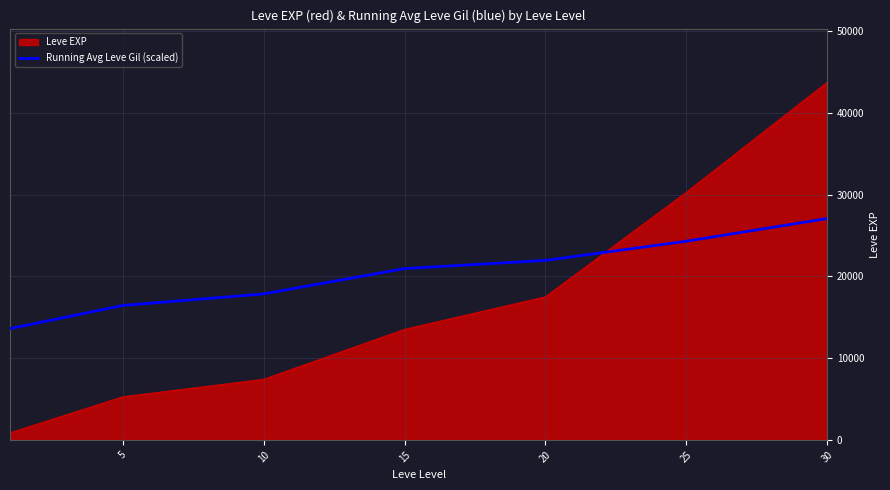

List the series in order of their peak value, lowest first.

Running Avg Leve Gil (scaled), Leve EXP